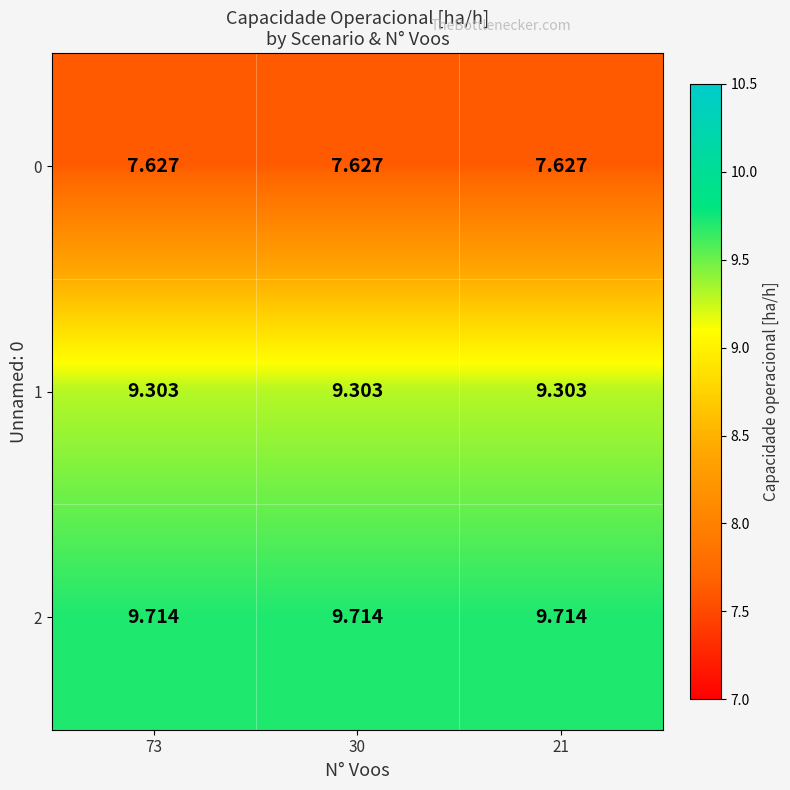

Is the value of 0 at 73 greater than the value of 2 at 73?

No